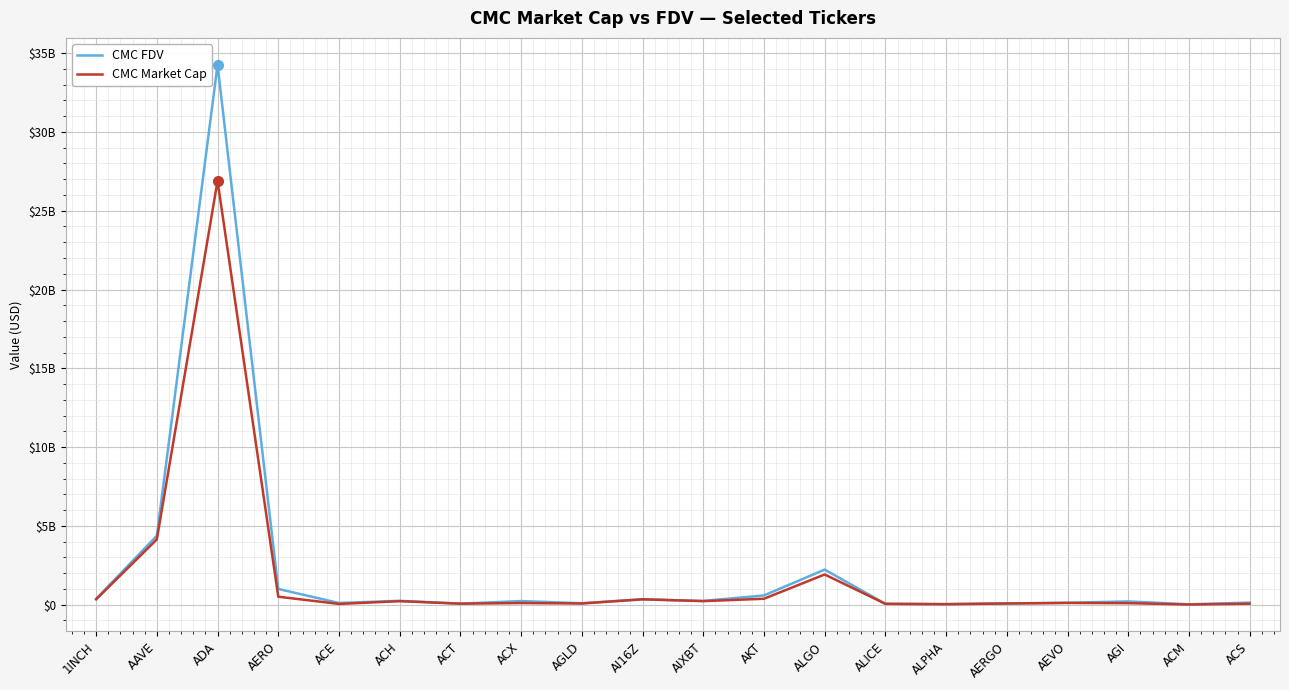

True or false: CMC FDV and CMC Market Cap cross at least once.

False